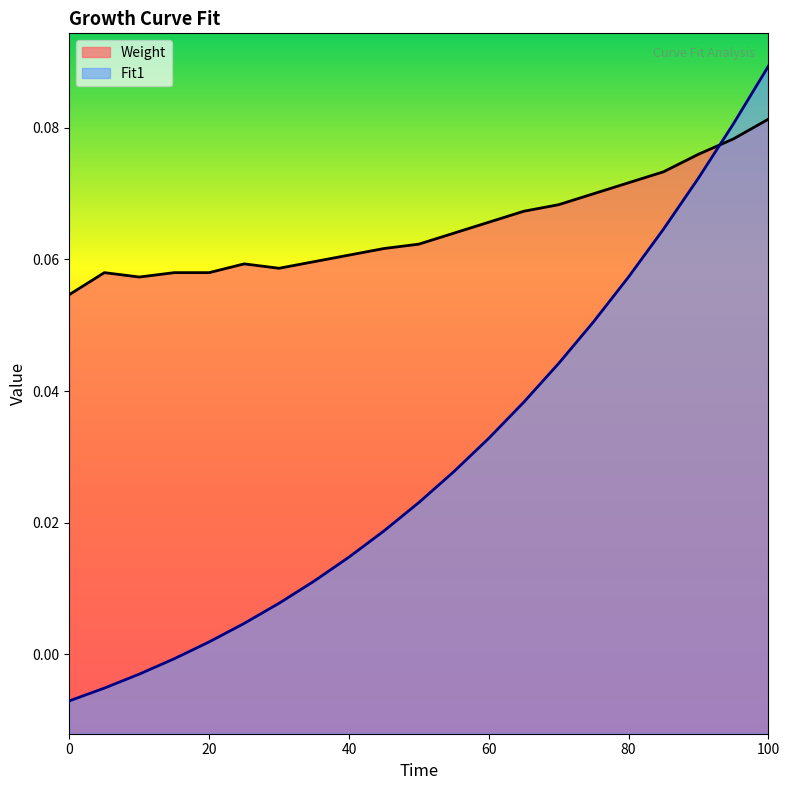

List the labels in order of Fit1 value, largest first.

100, 95, 90, 85, 80, 75, 70, 65, 60, 55, 50, 45, 40, 35, 30, 25, 20, 15, 10, 5, 0